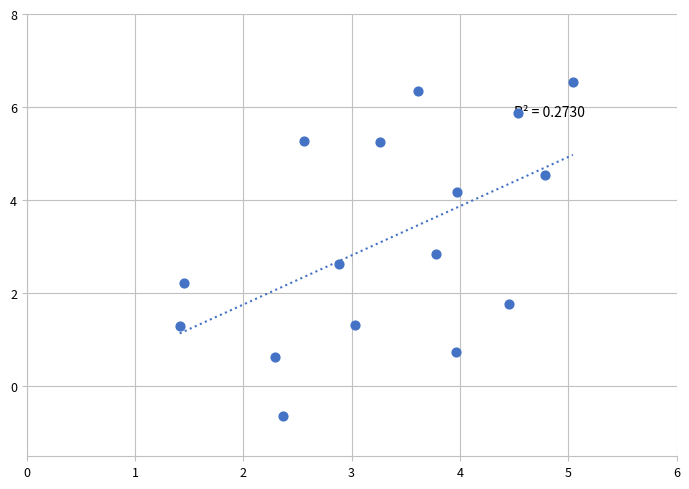

What is the range of Y values (max minus min)?

7.2